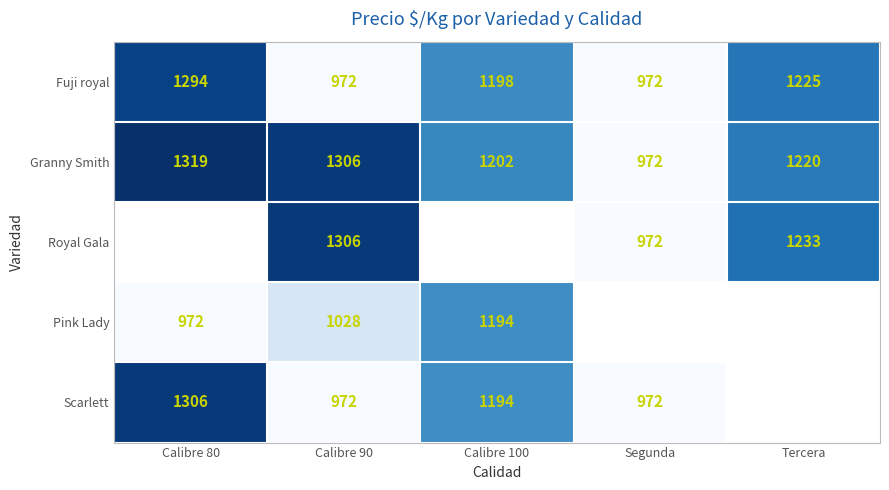

Rank the categories by Granny Smith value from highest to lowest.

Calibre 80, Calibre 90, Tercera, Calibre 100, Segunda